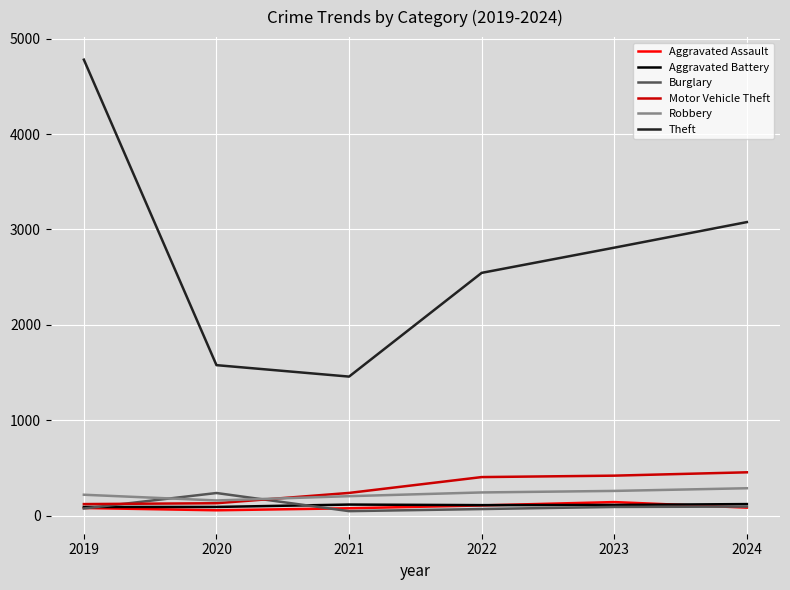

At which category is the sum across all series the highest?

2019